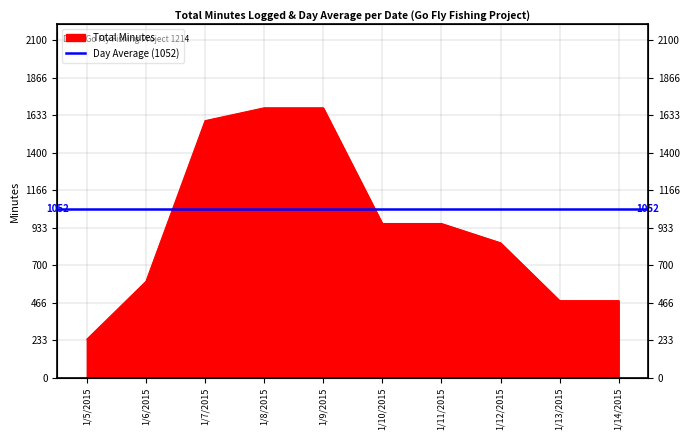

What is the value of the 5th point from the left?

1680